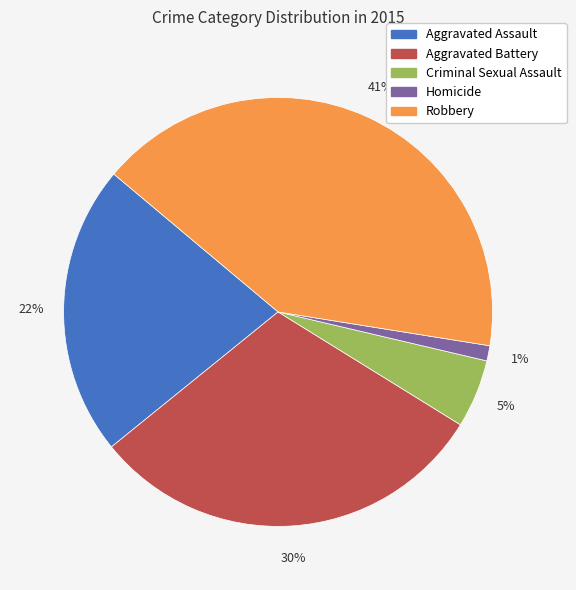

How many slices are in this pie chart?

5